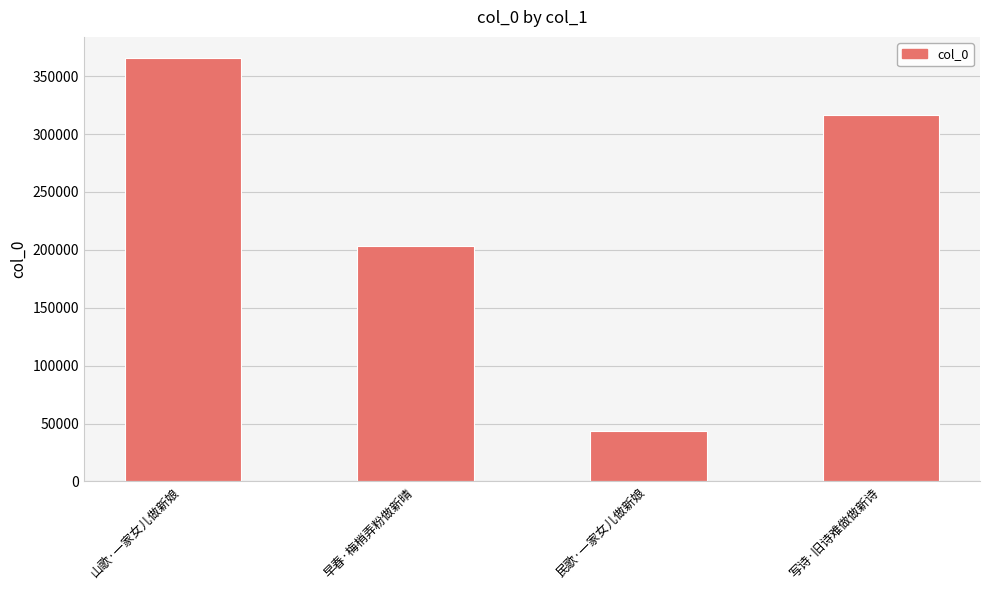

The chart shows a value of 130453 at 早春·梅梢弄粉做新晴. True or false?

False